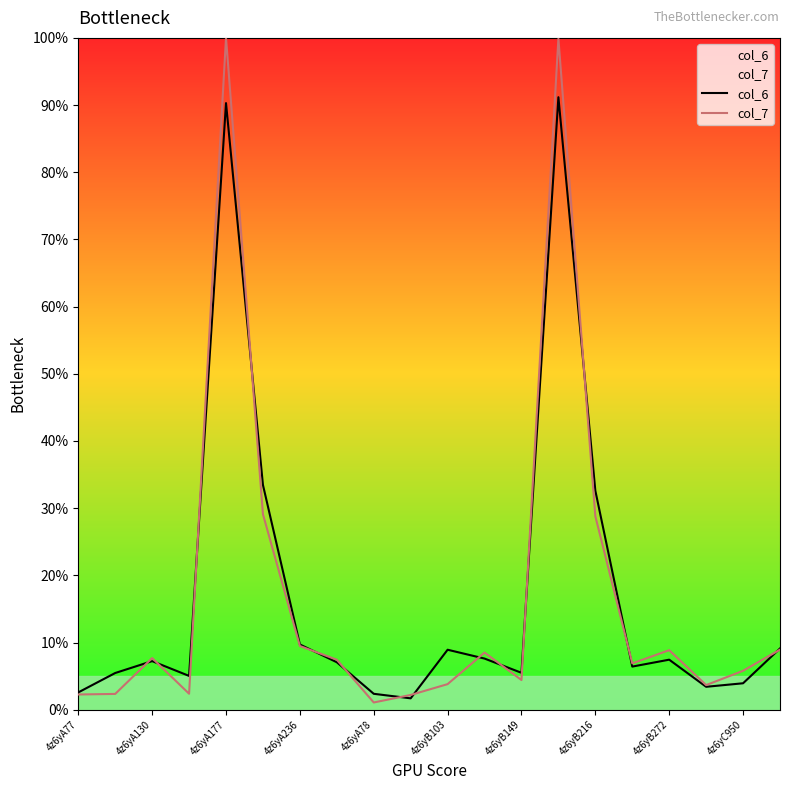

Which series has the widest spread of values?

col_7